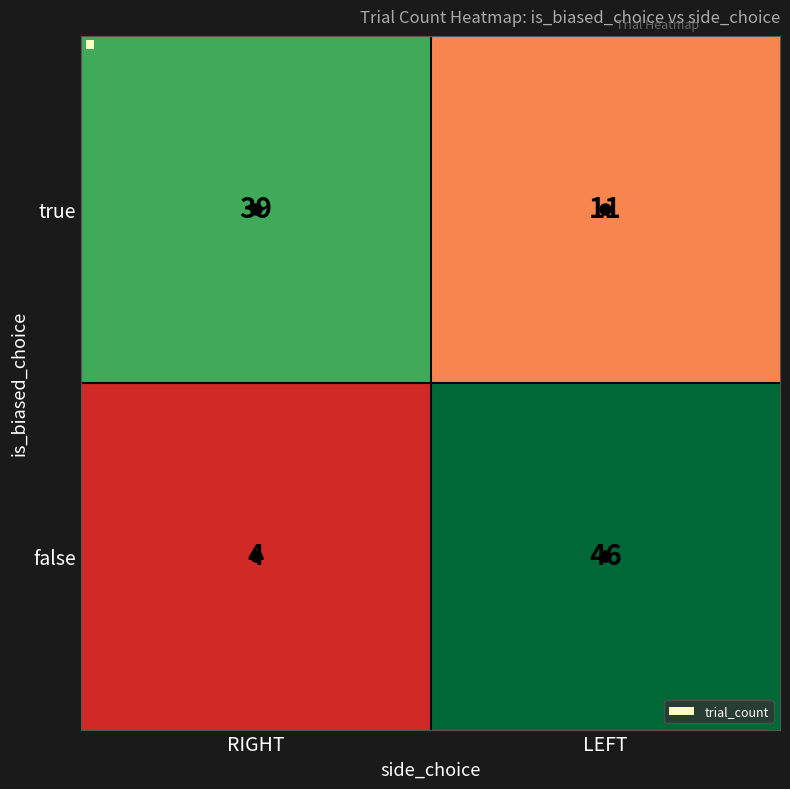

Which label corresponds to the largest value in the chart?

false_LEFT